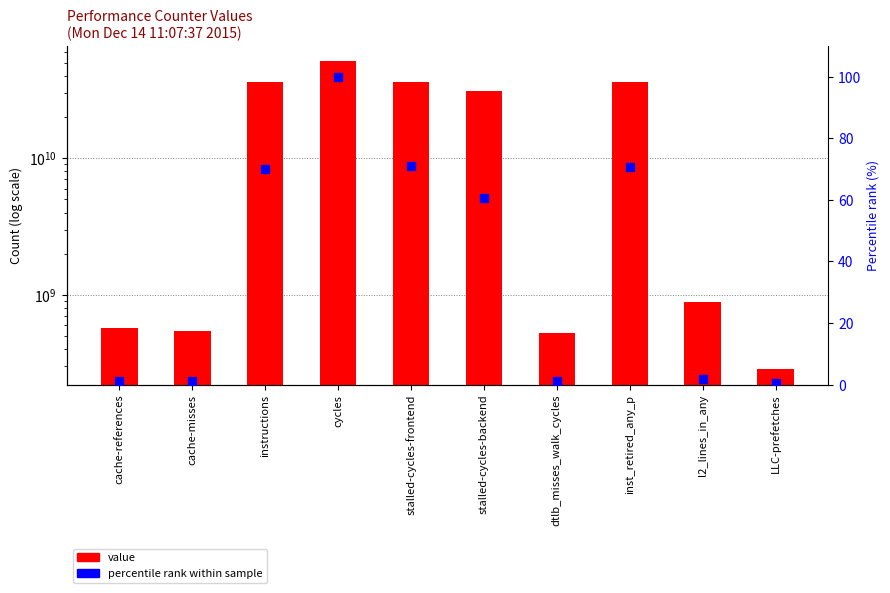

Which series reaches the maximum Y coordinate?

value